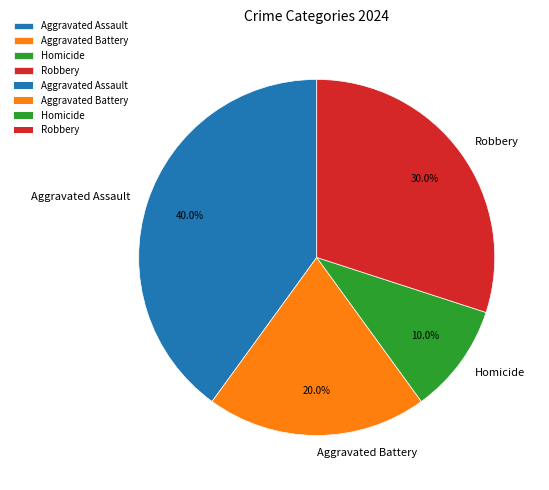

Which has a higher value, Aggravated Assault or Aggravated Battery?

Aggravated Assault